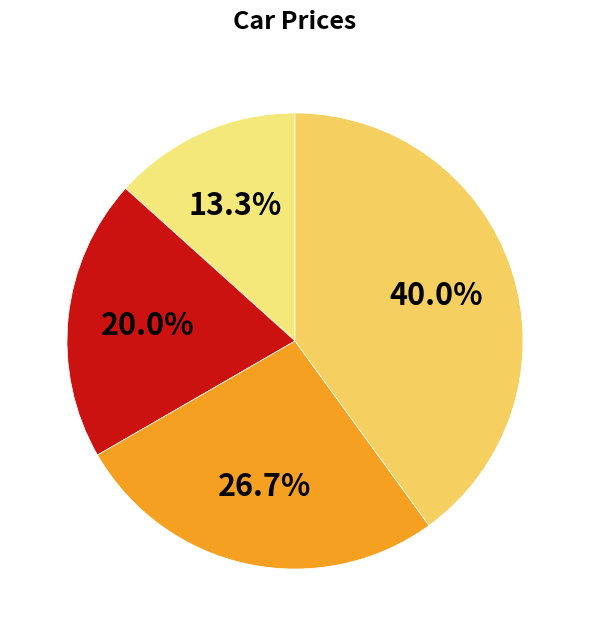

How many segments does this pie chart have?

4